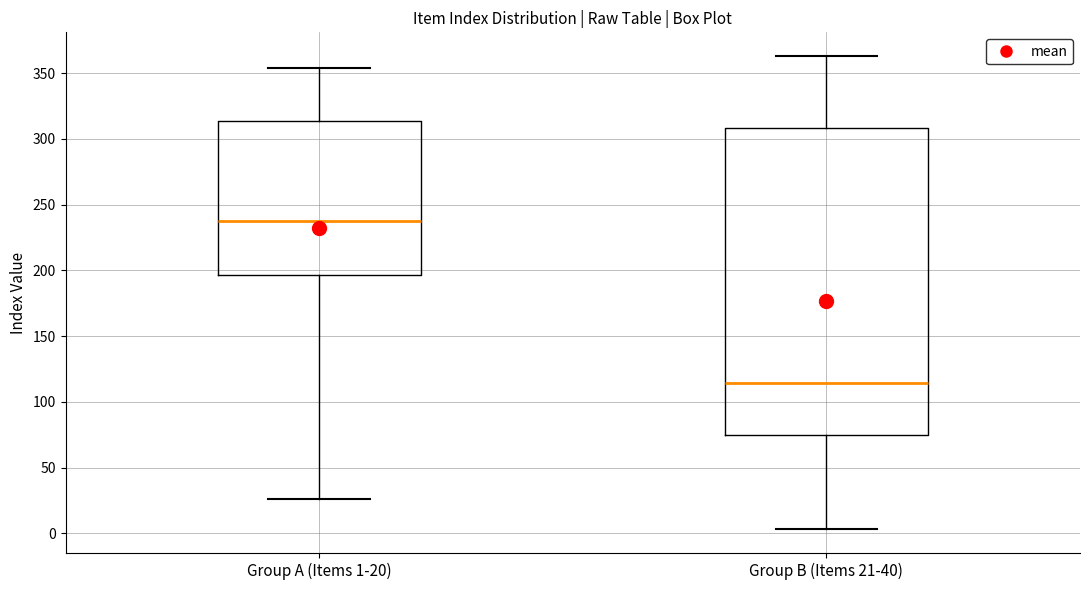

Which box's median line is the highest?

Group A (Items 1-20)